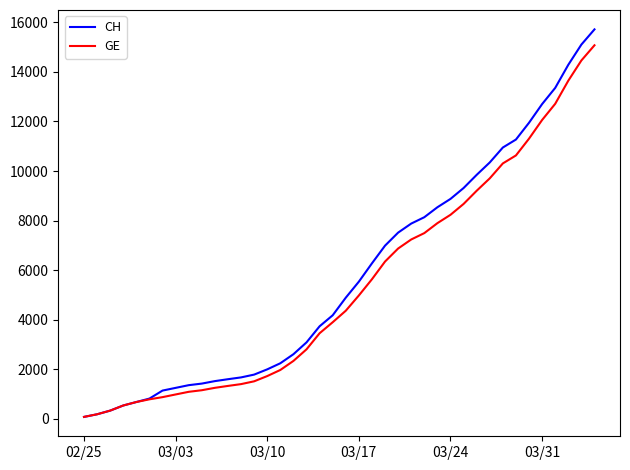

Which series has the largest range (max minus min)?

CH